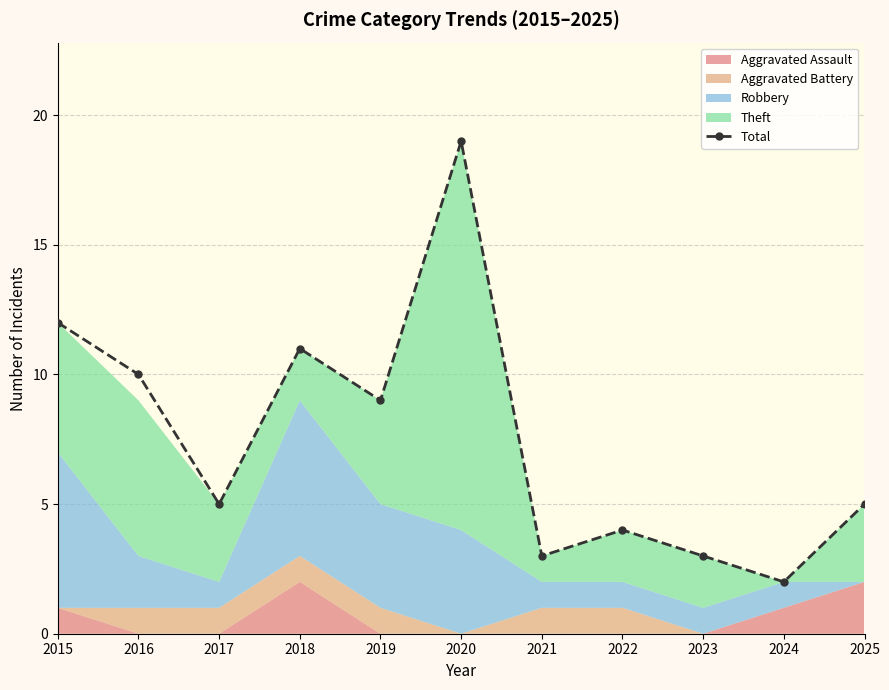

List the labels in order of value, smallest first.

2024, 2021, 2023, 2022, 2017, 2025, 2019, 2016, 2018, 2015, 2020